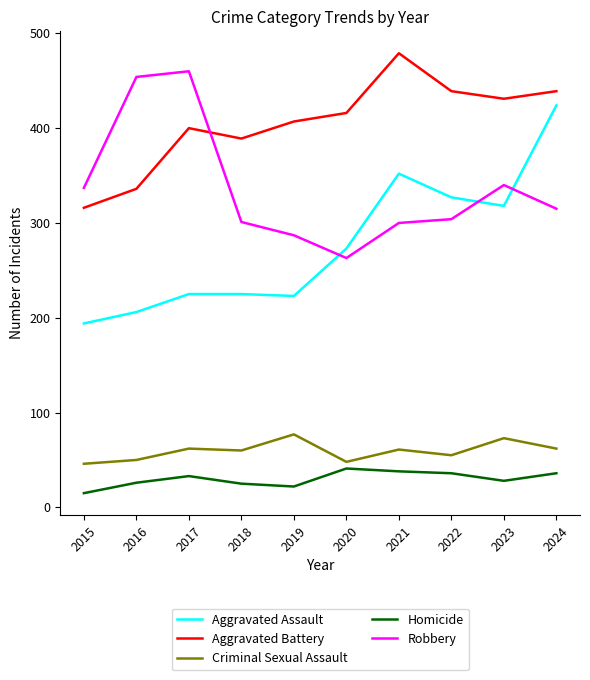

Where do Robbery and Aggravated Battery first cross each other?

2017 and 2018